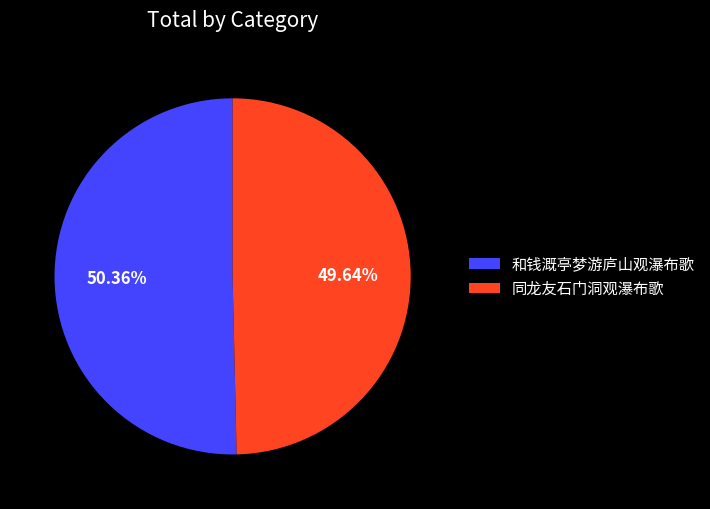

To the nearest percent, what percentage of the pie is 同龙友石门洞观瀑布歌?

50%